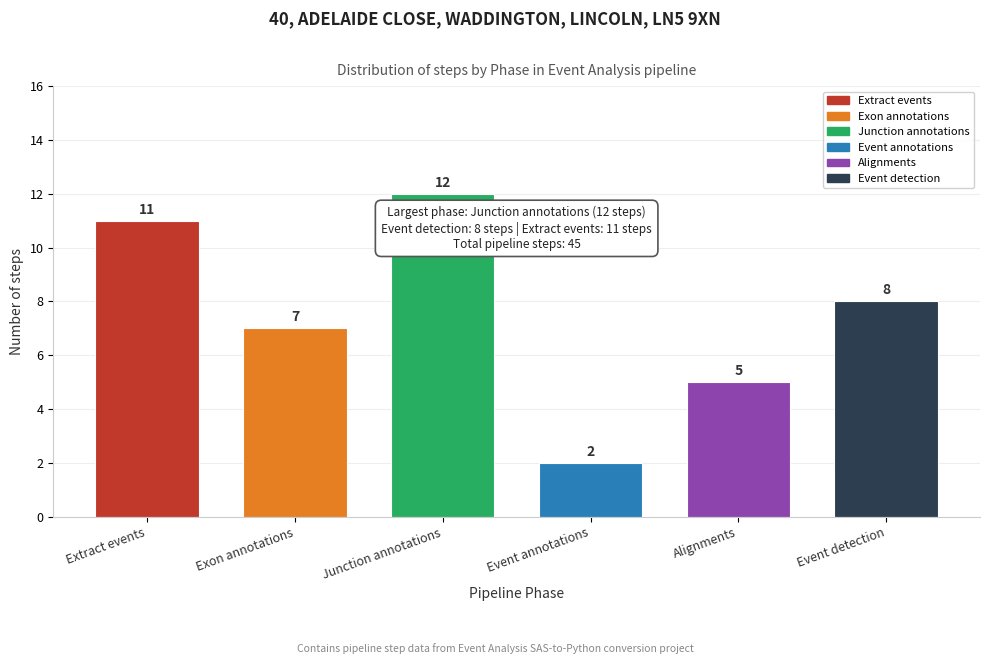

Reading left to right, what are all the values shown in this chart?

Extract events=11	Exon annotations=7	Junction annotations=12	Event annotations=2	Alignments=5	Event detection=8